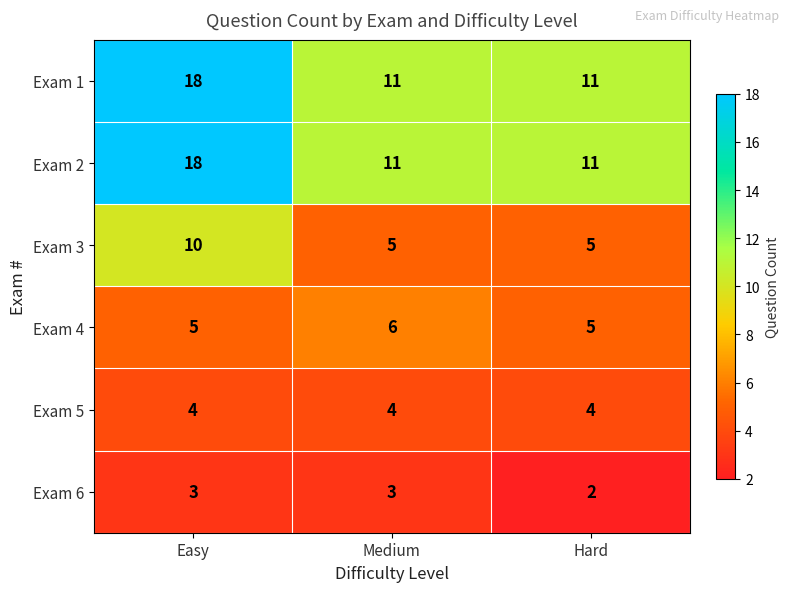

At which category is the sum across all series the highest?

Easy